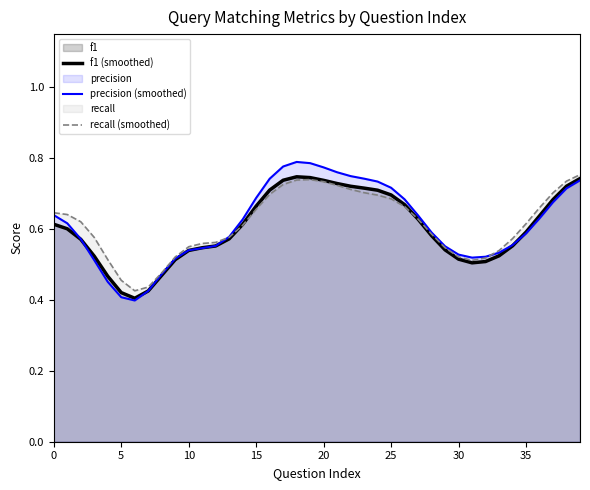

What is the approximate value of f1 (smoothed) at 27?

0.6